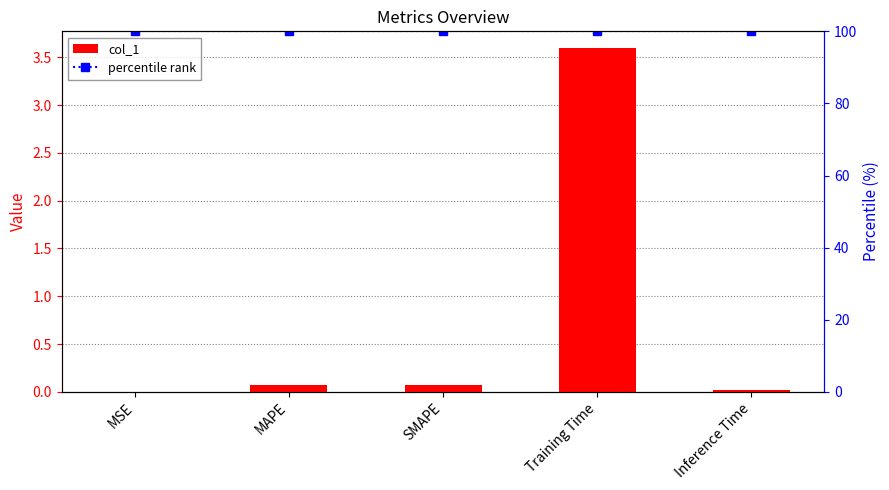

What is the label of the 5th bar from the right?

MSE